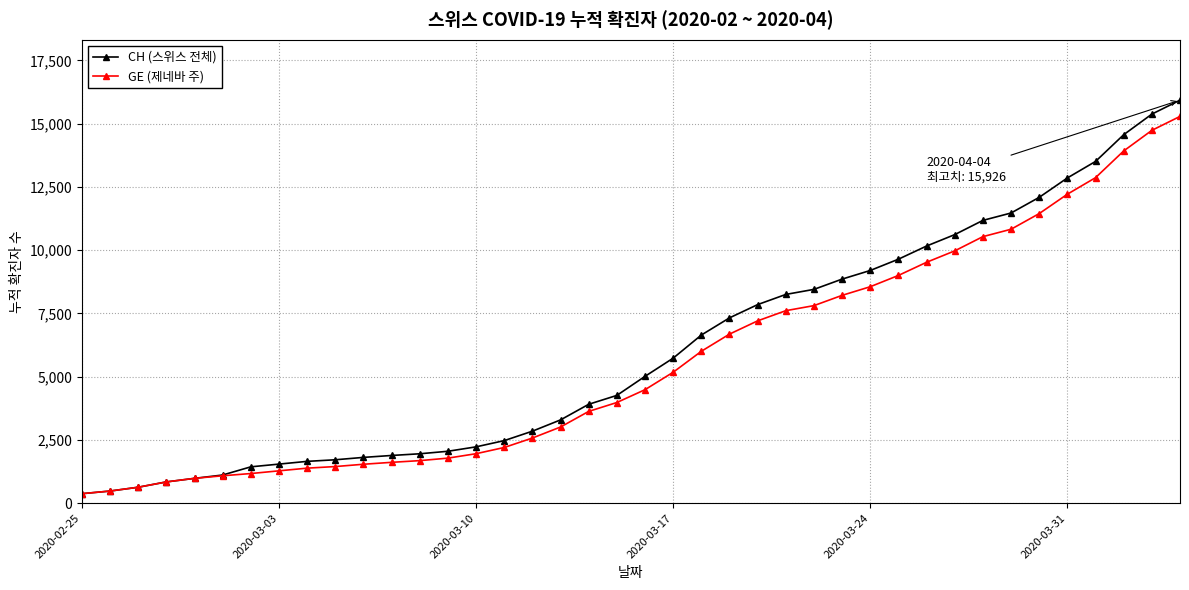

Which series has the largest range (max minus min)?

CH (스위스 전체)